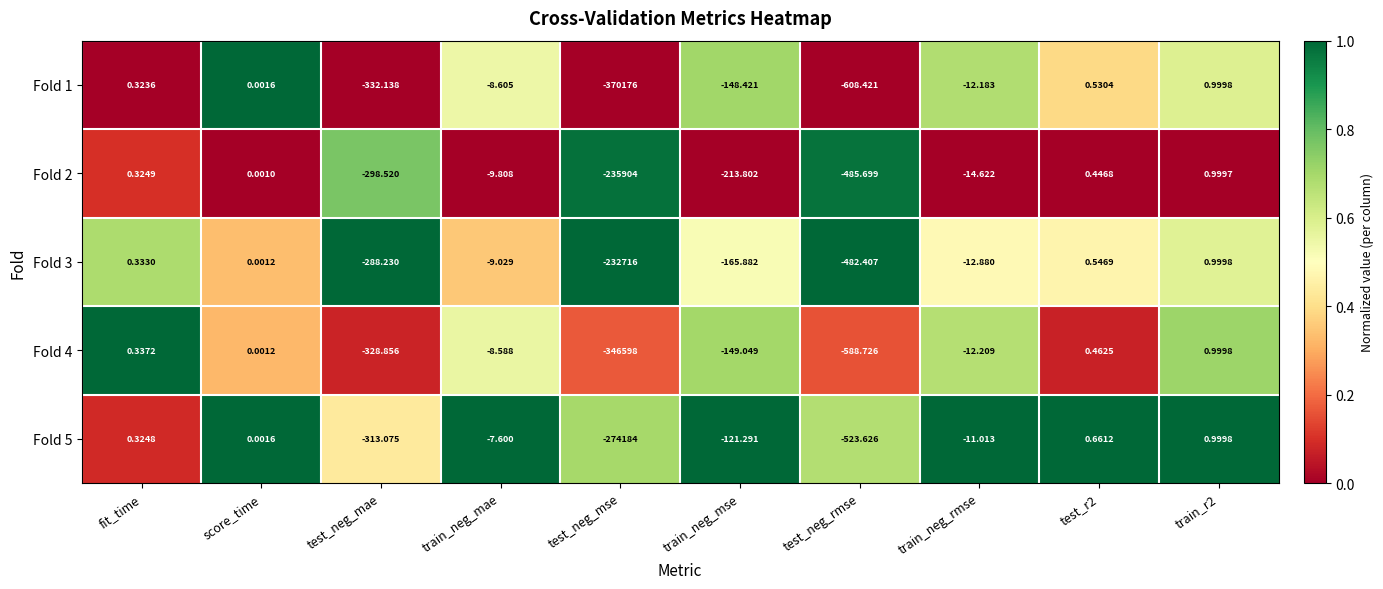

Which category has the lowest value in the Fold 4 series?

test_neg_mse